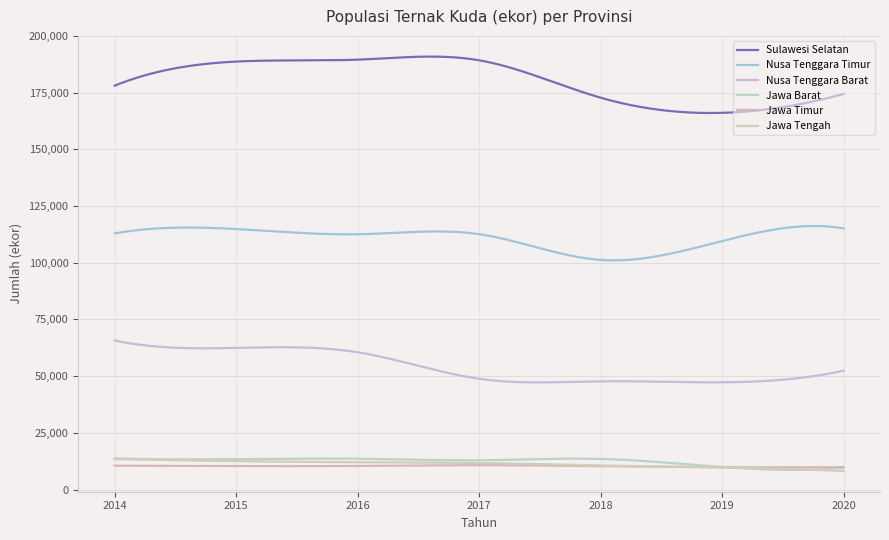

Is this an area chart (filled region under the line)?

No